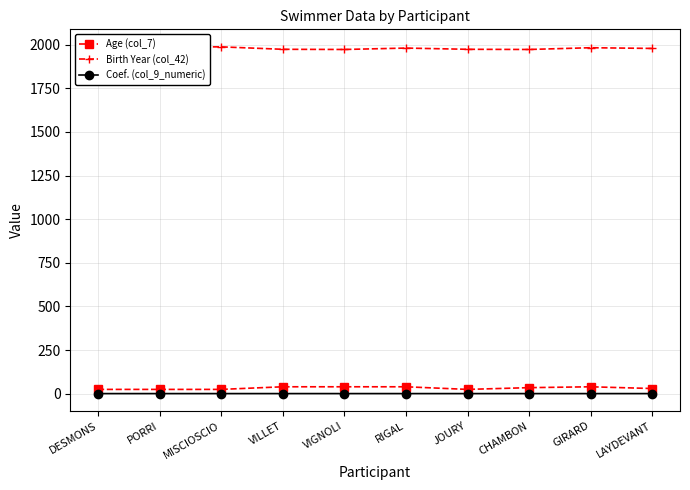

What is the average value of the Coef. (col_9_numeric) series?

1.0